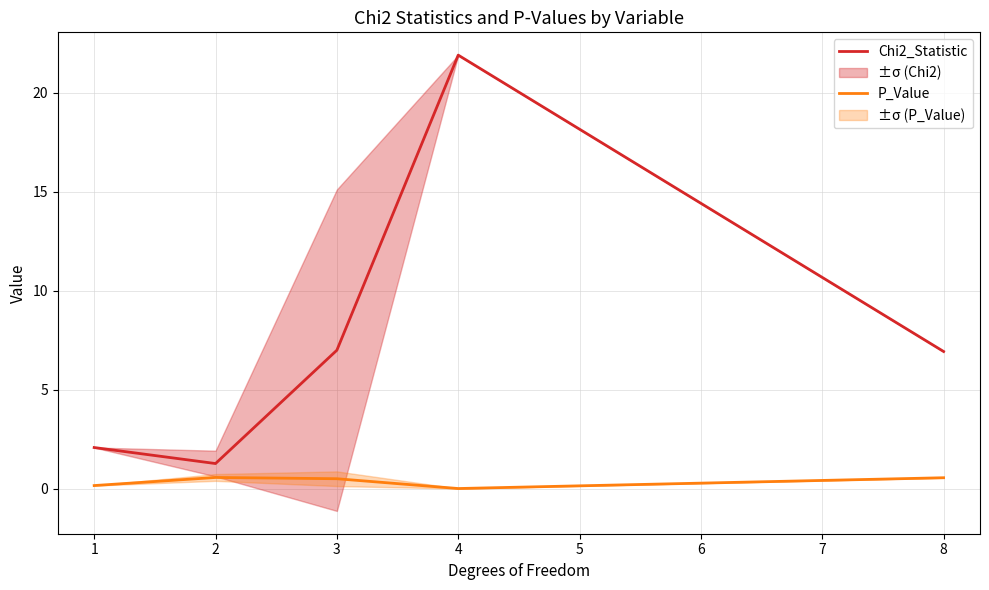

What is the maximum value for Chi2_Statistic?

21.9